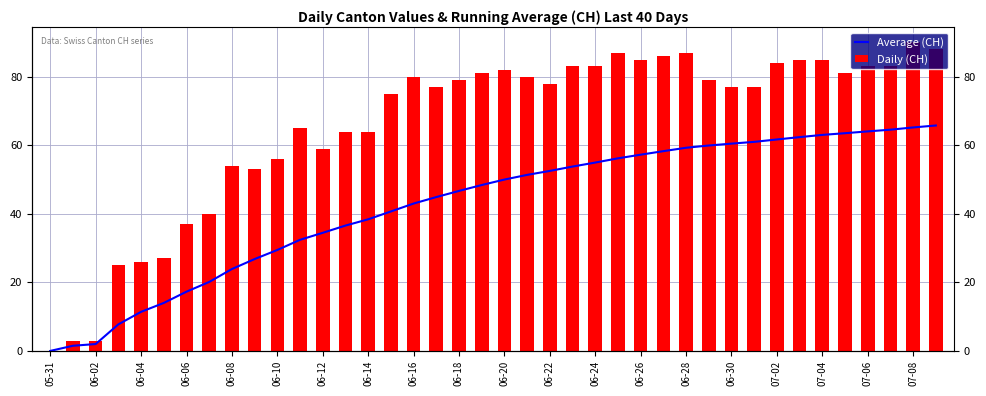

Which series has the largest total across all categories?

Daily (CH)